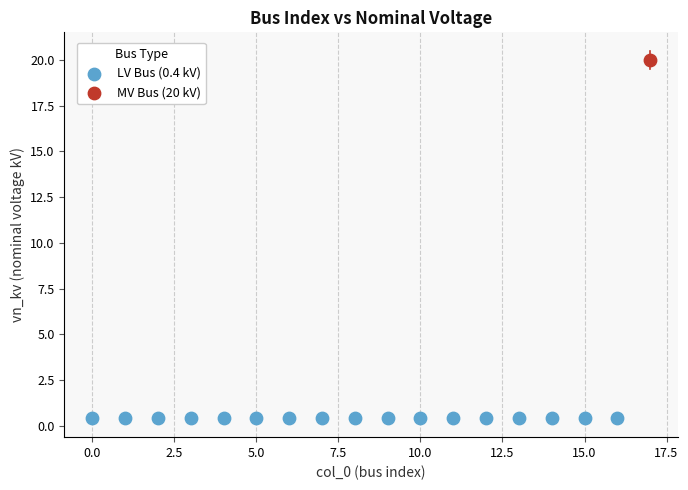

What are all the series names shown in the legend?

LV Bus (0.4 kV), MV Bus (20 kV)